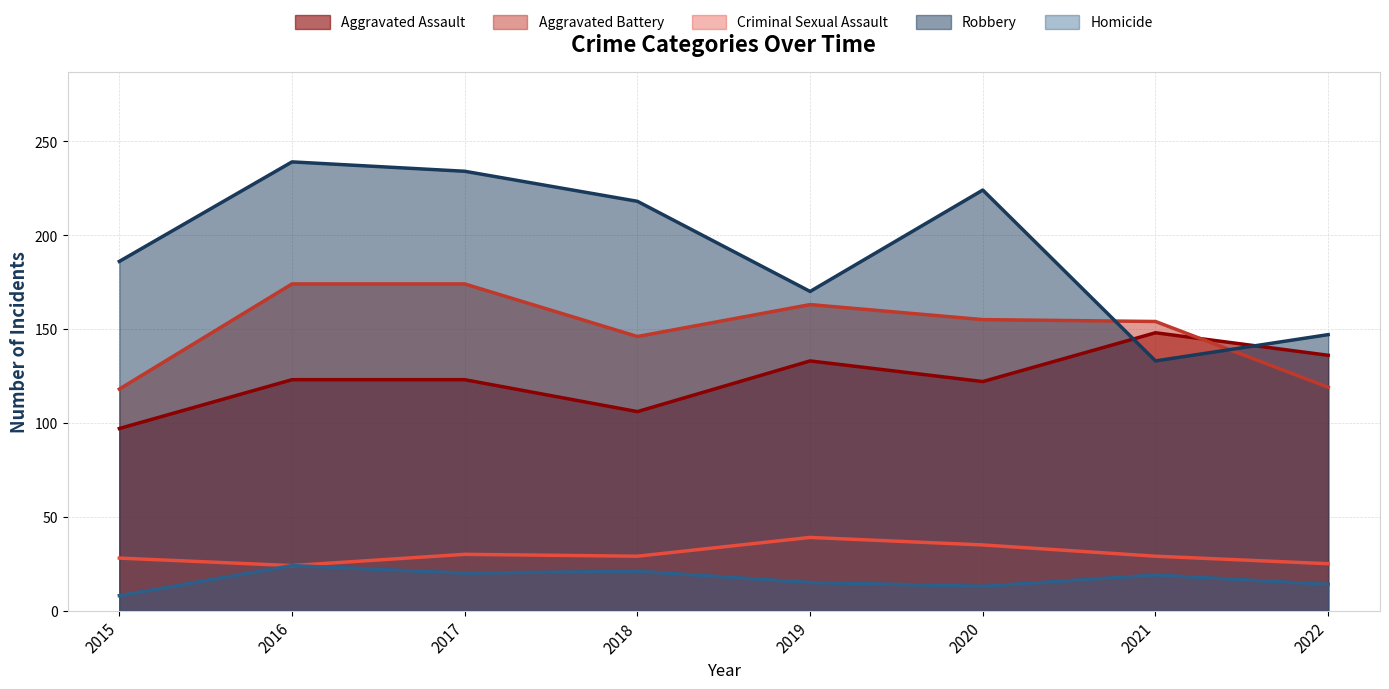

Which has a higher value, 2017 or 2022?

2022